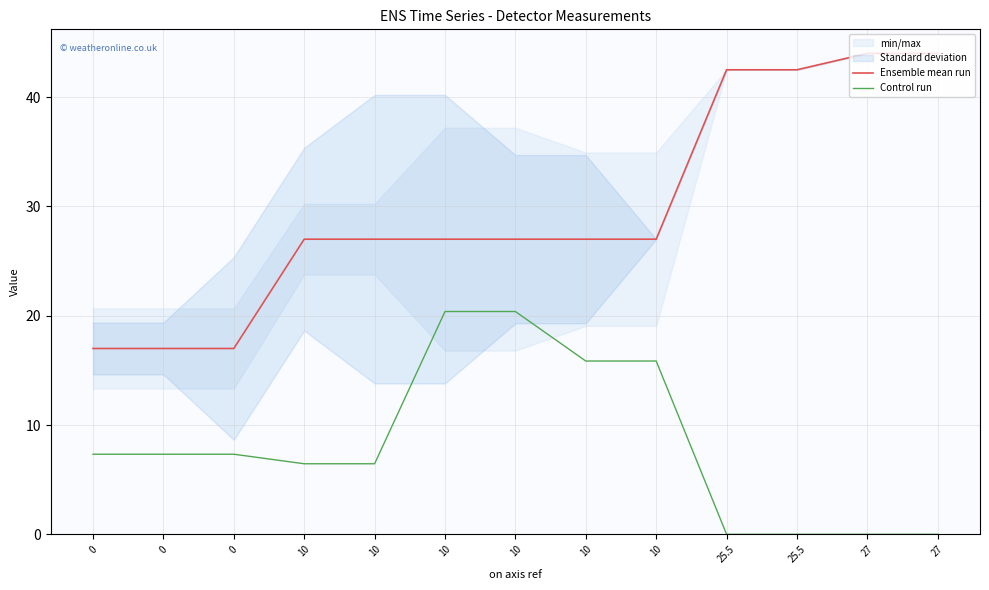

Rank the series by their maximum value, from highest to lowest.

Ensemble mean run, Control run